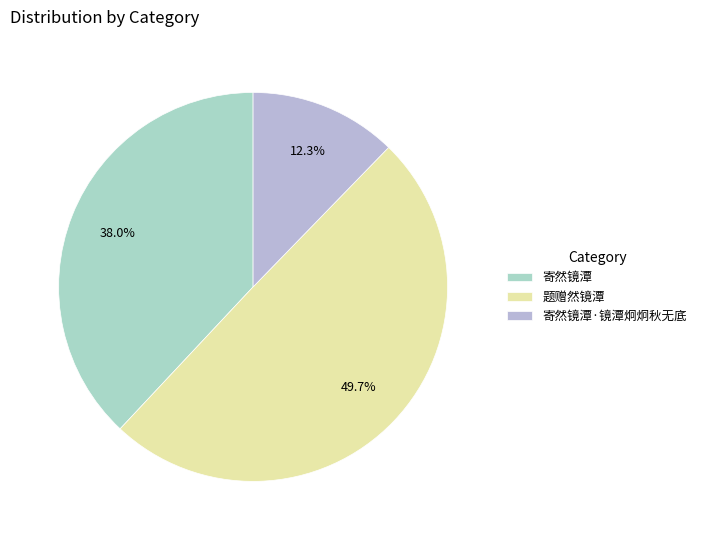

To the nearest percent, what is the combined percentage of 寄然镜潭 and 寄然镜潭·镜潭炯炯秋无底?

50%